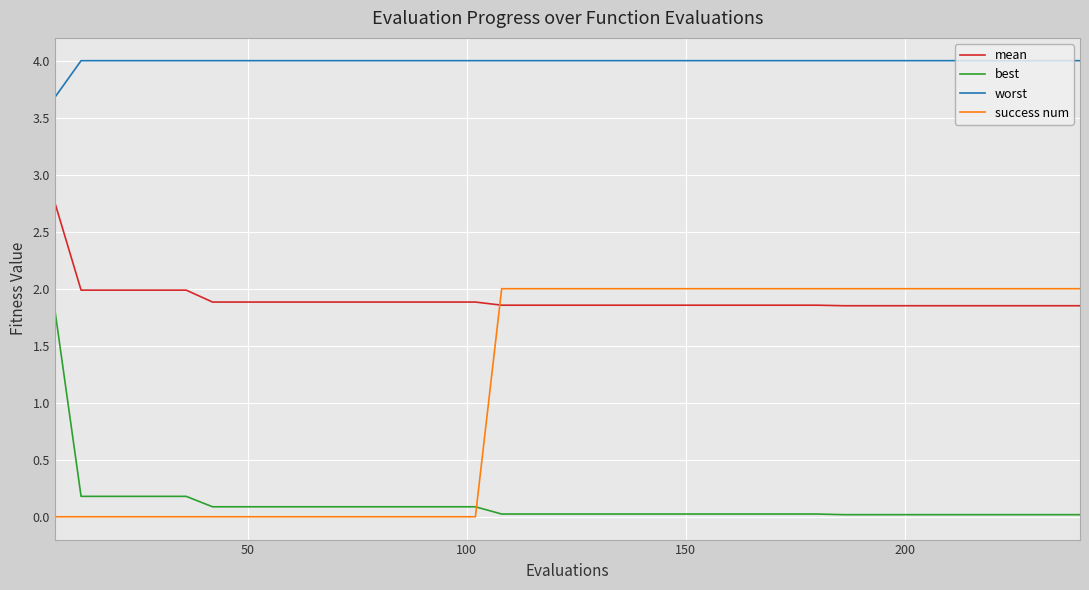

List the series in order of their peak value, lowest first.

best, success num, mean, worst